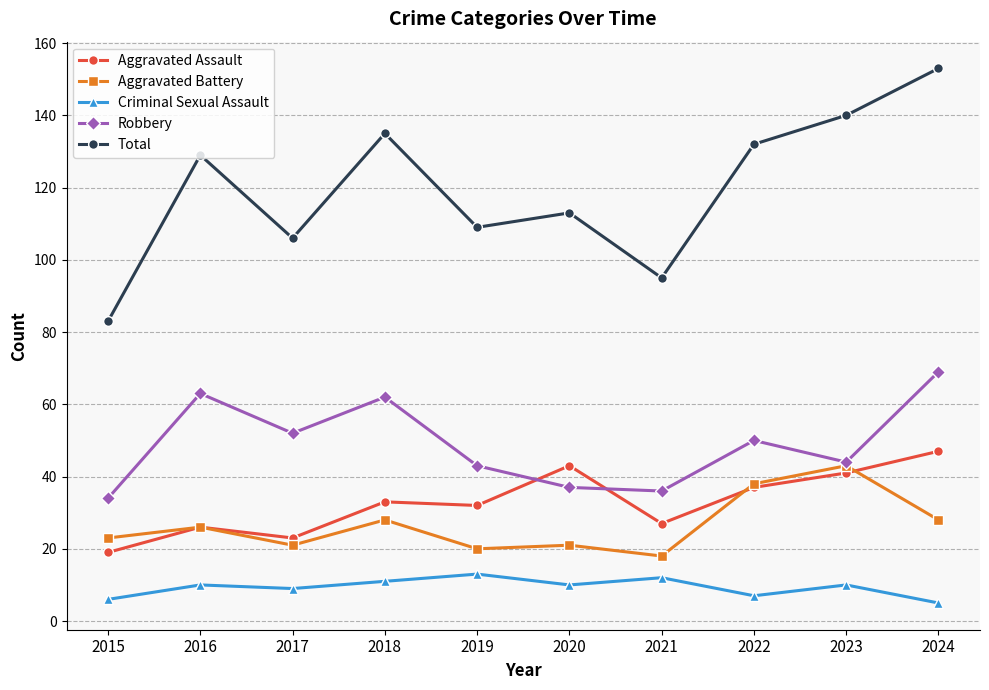

What is the difference between the maximum and minimum values in the Aggravated Assault series?

28